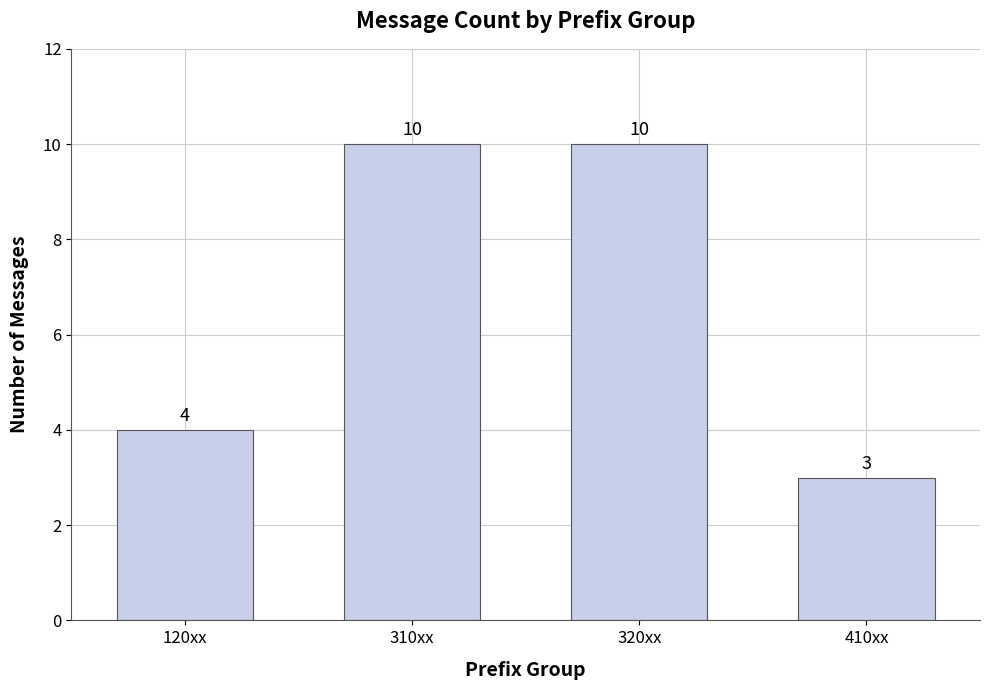

What is the smallest value displayed?

3